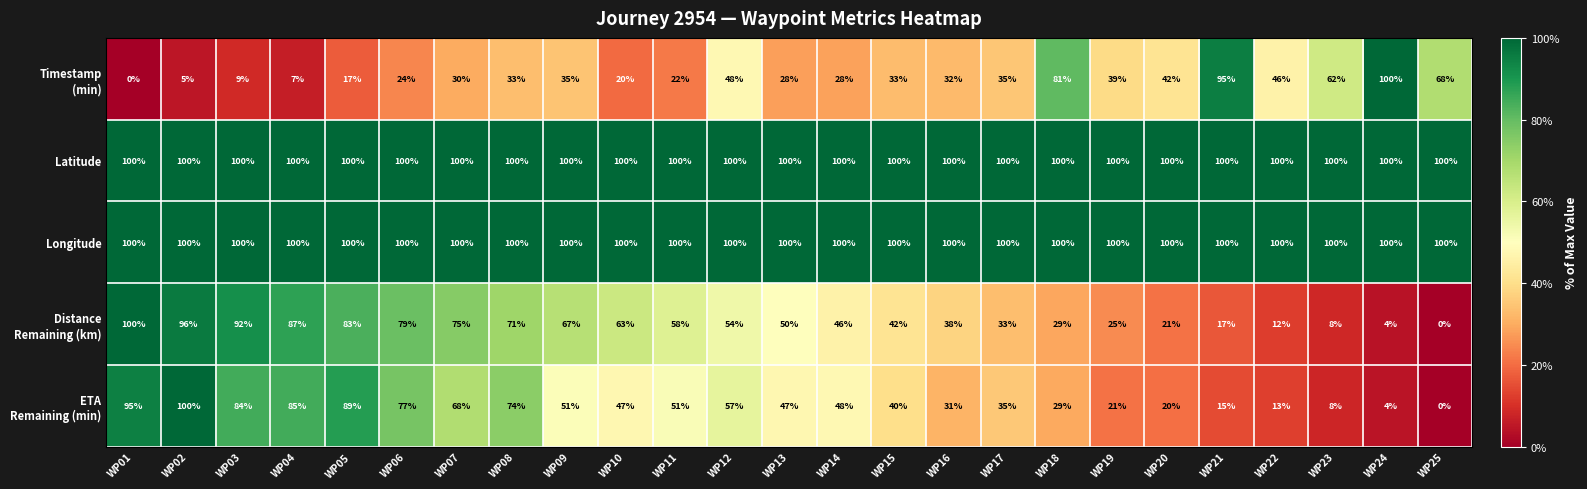

The value of Latitude at WP10 is 136. True or false?

False